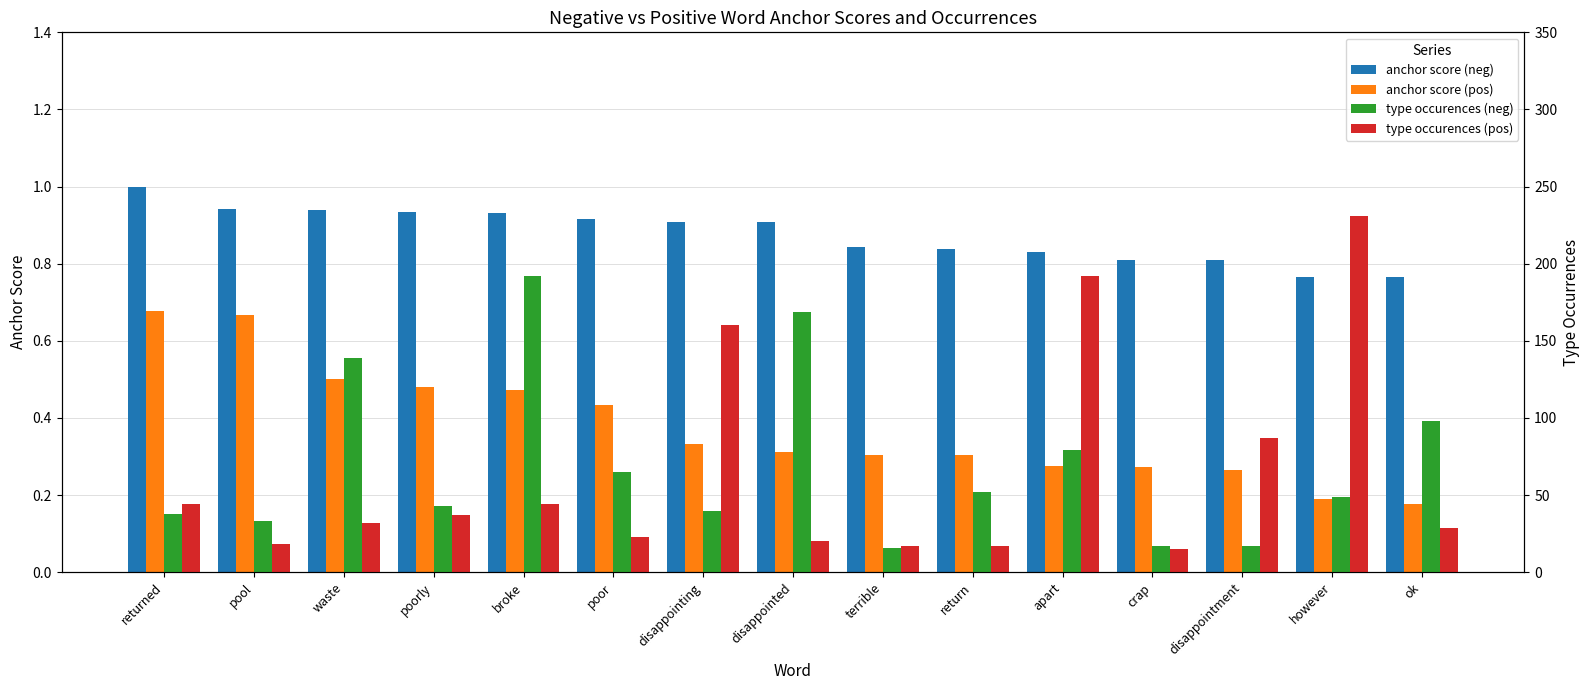

What is the difference between the maximum and minimum values in the anchor score (neg) series?

0.2